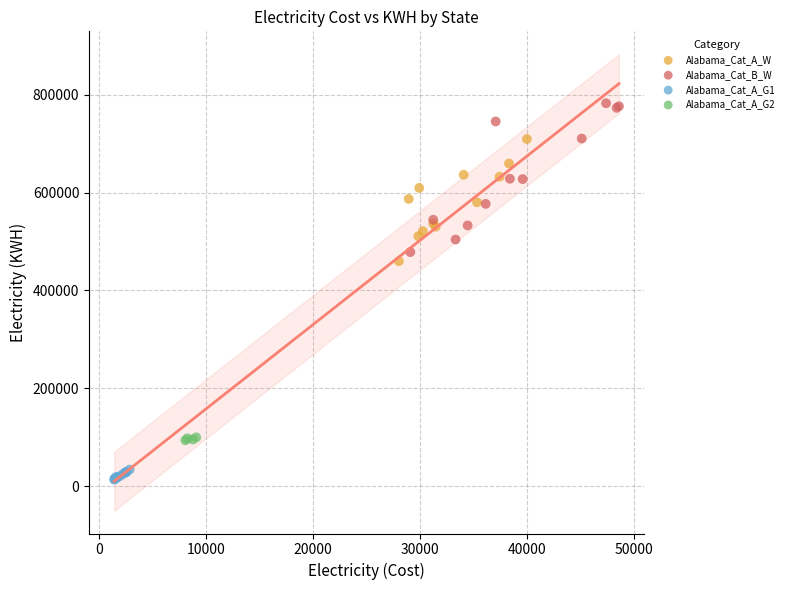

Which series has the widest spread of Y values?

Alabama_Cat_B_W